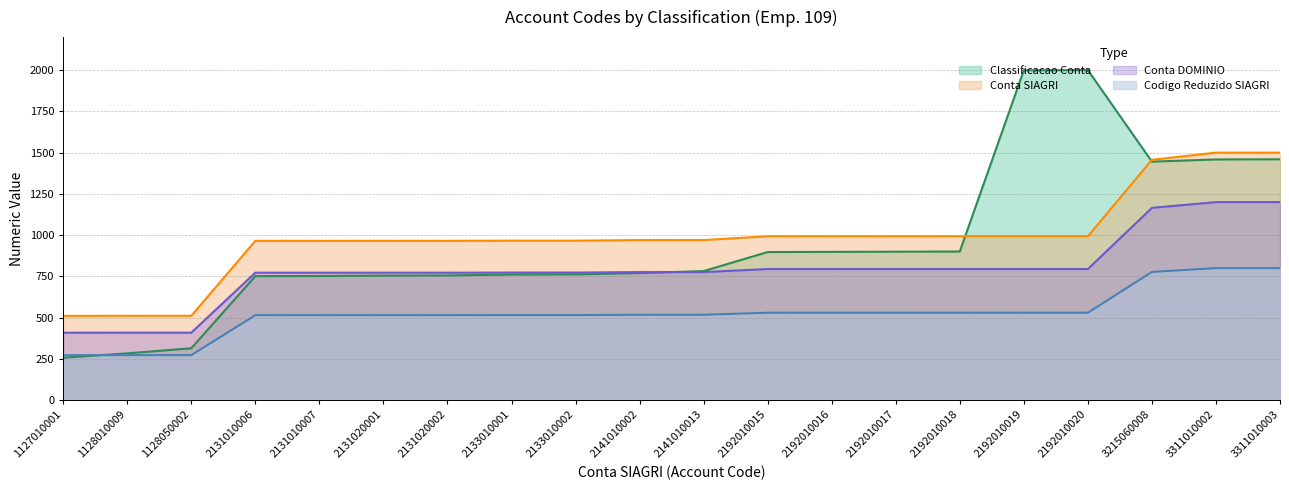

True or false: Classificacao Conta has more than 1 points higher than both neighbors.

False